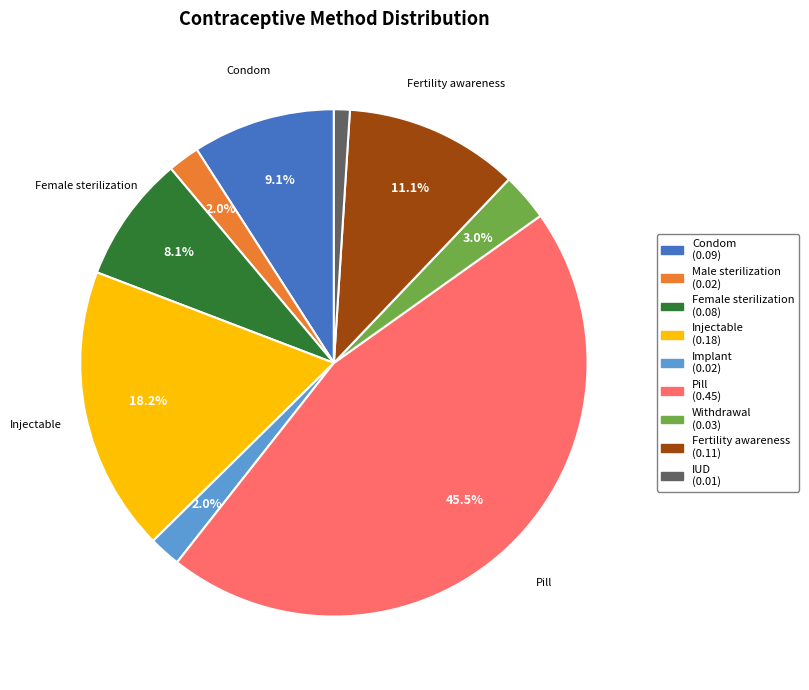

To the nearest percent, what percentage of the pie is Withdrawal?

3%